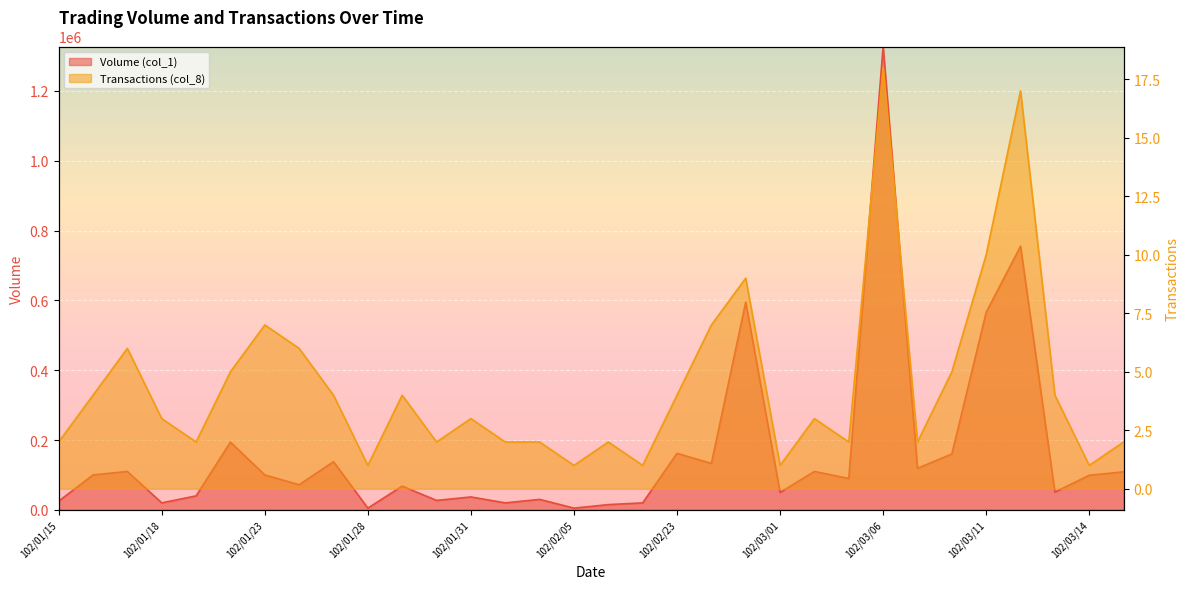

What is the label of the 2nd point from the left?

102/01/16